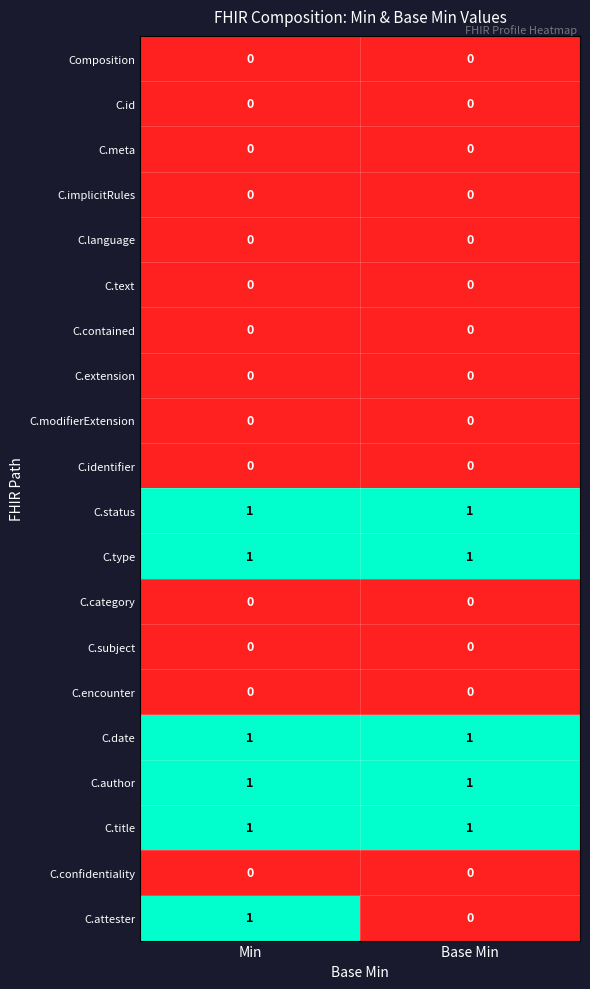

At which label is C.attester closest to 0?

Base Min